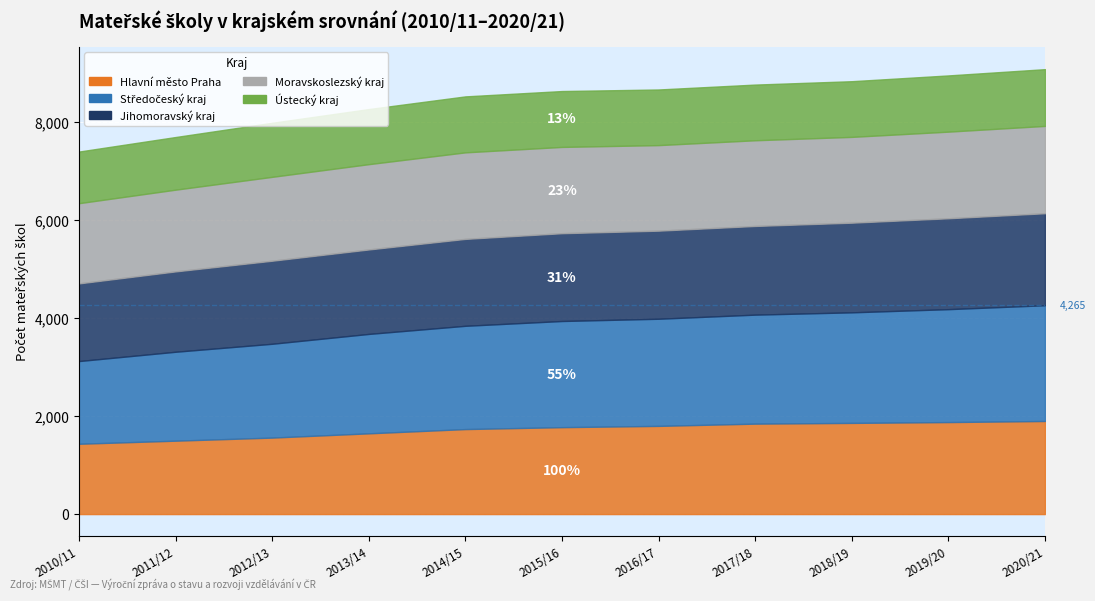

At how many categories does at least one series exceed 1095?

11